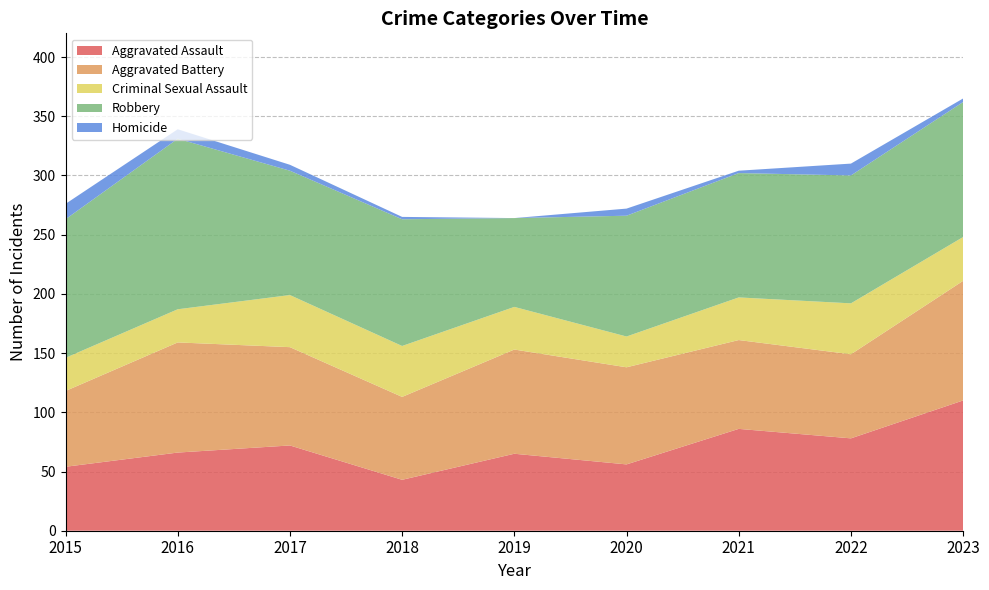

Reading left to right, extract all data points from this chart.

Aggravated Assault: 2015=54	2016=66	2017=72	2018=43	2019=65	2020=56	2021=86	2022=78	2023=110
Aggravated Battery: 2015=64	2016=93	2017=83	2018=70	2019=88	2020=82	2021=75	2022=71	2023=101
Criminal Sexual Assault: 2015=28	2016=28	2017=44	2018=43	2019=36	2020=26	2021=36	2022=43	2023=37
Robbery: 2015=117	2016=144	2017=105	2018=107	2019=75	2020=102	2021=105	2022=108	2023=114
Homicide: 2015=13	2016=8	2017=5	2018=2	2019=0	2020=6	2021=2	2022=10	2023=3